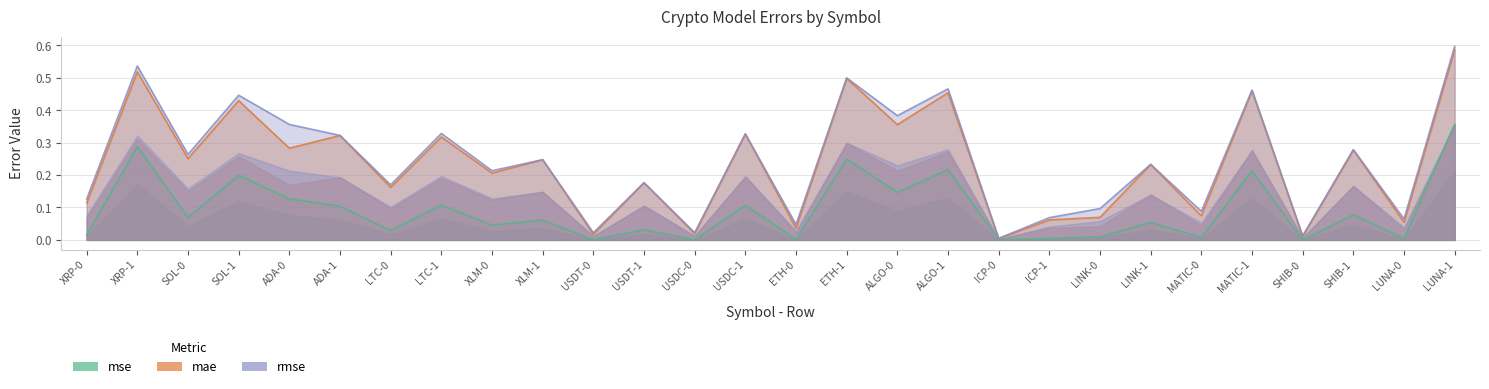

At which category does the chart reach its minimum across all series?

ICP-0